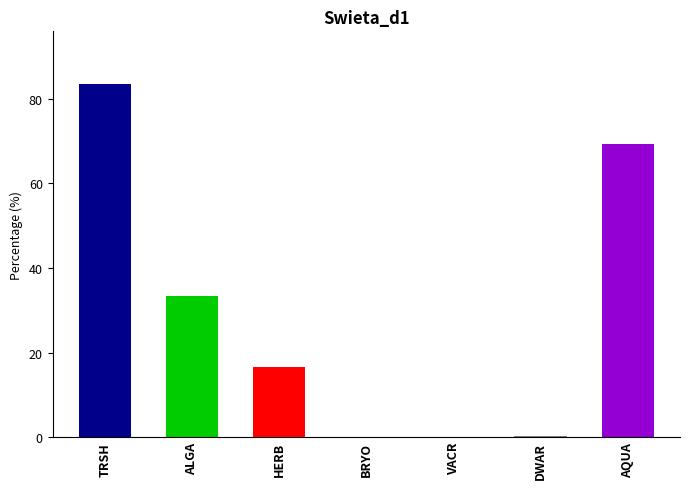

Is it true that the value at TRSH is 141.0?

False